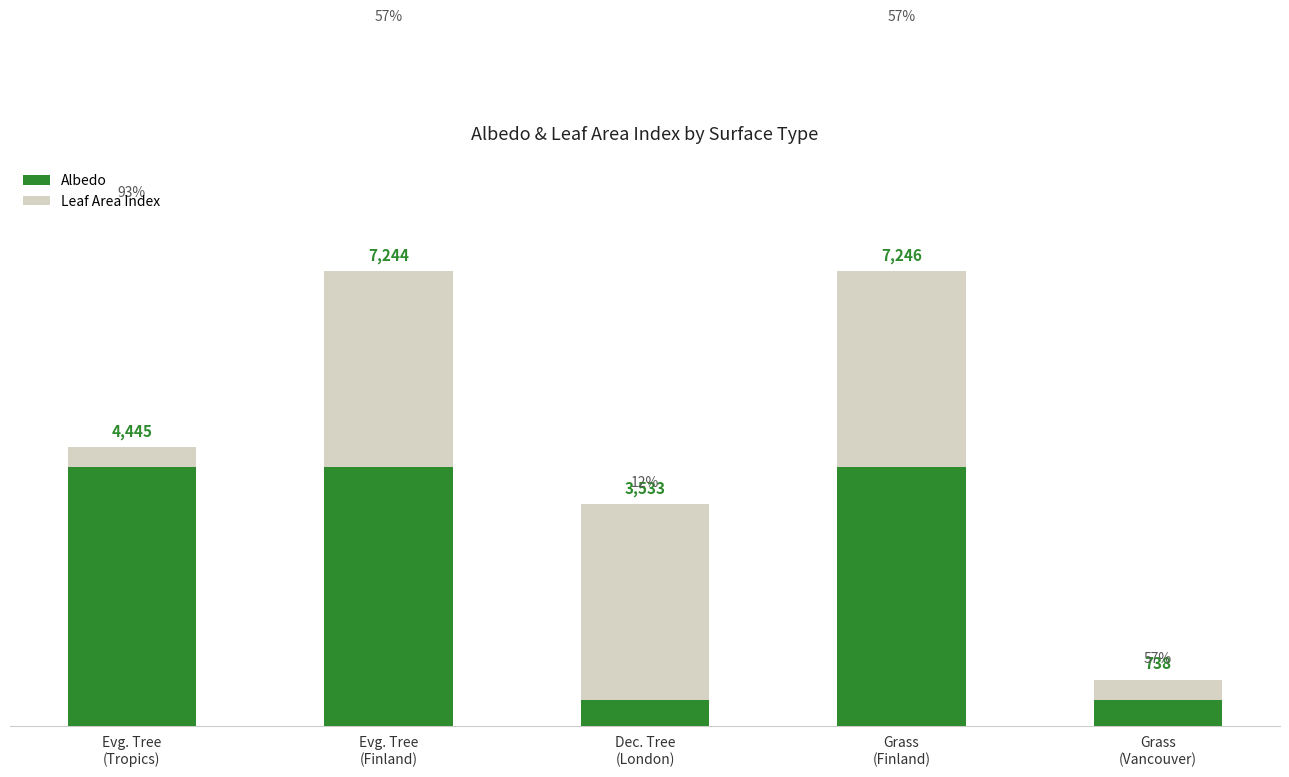

Are the bars grouped side by side (vs. stacked)?

No